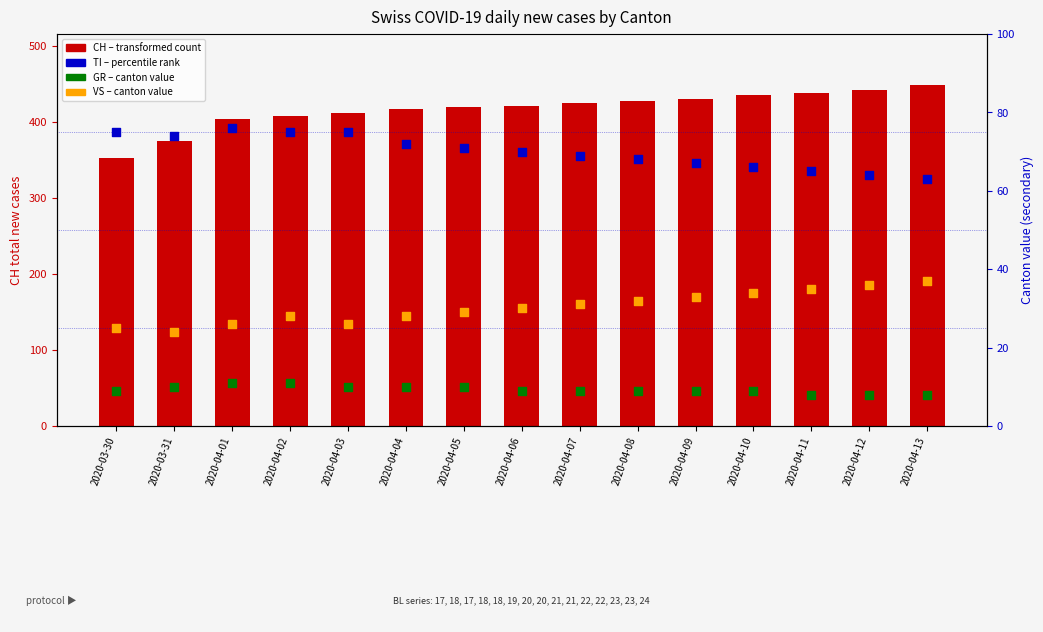

What are all the series names shown in the legend?

CH (total), TI, GR, VS